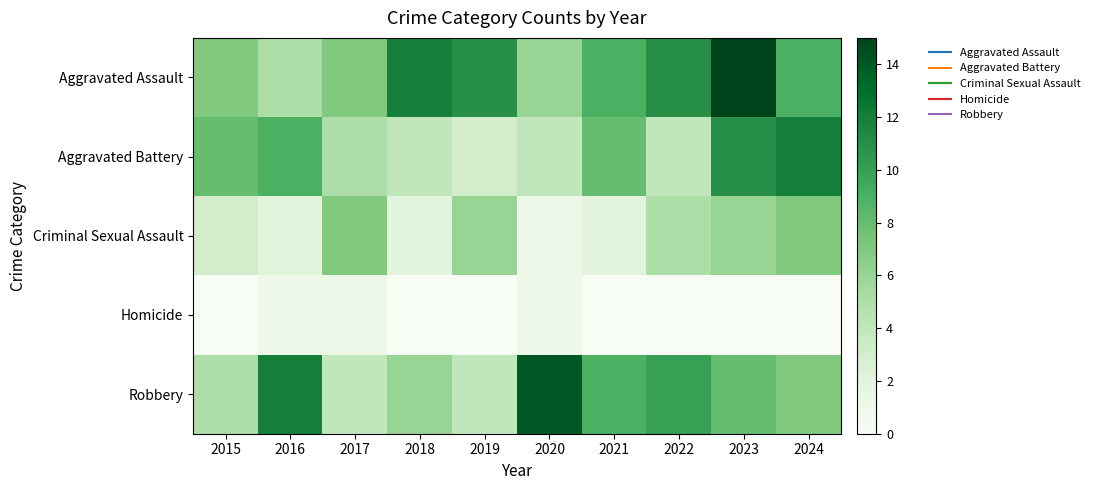

Which label corresponds to the smallest value in the chart?

2015